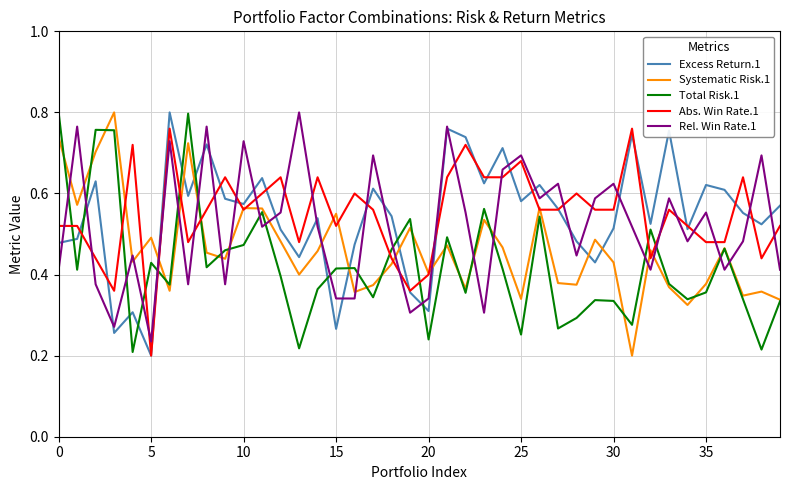

How many lines are shown in the chart?

5